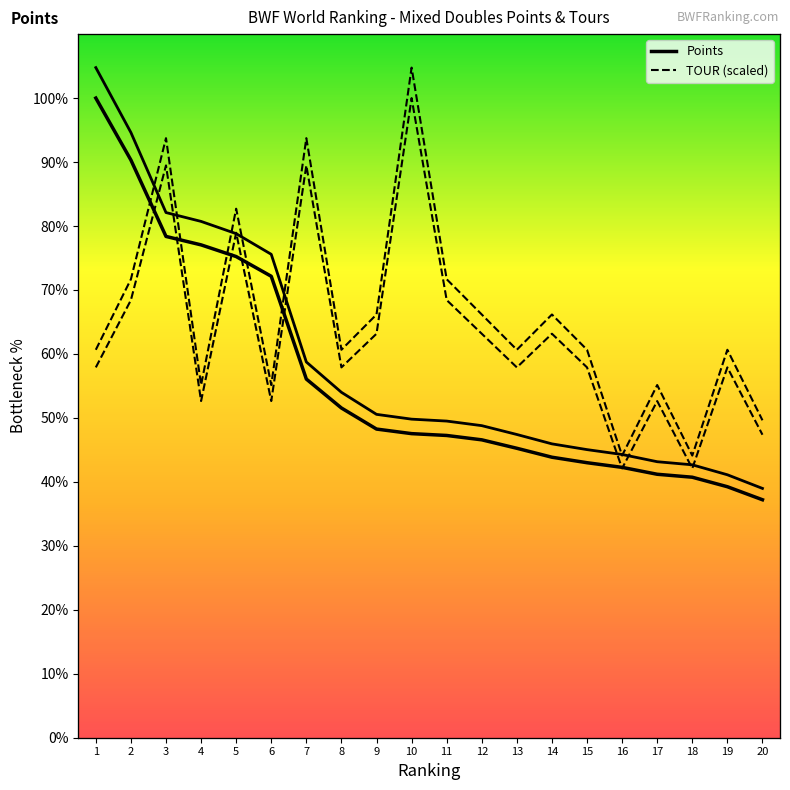

Reading left to right, what are all the values shown in this chart?

Points: 1=90850.0	2=82050.0	3=71200.0	4=70000.0	5=68340.0	6=65540.0	7=50940.0	8=46830.0	9=43840.0	10=43190.0	11=42930.0	12=42310.0	13=41110.0	14=39840.0	15=39060.0	16=38400.0	17=37420.0	18=37000.0	19=35650.0	20=33800.0
TOUR (scaled): 1=52597.4	2=62160.5	3=81286.8	4=47815.8	5=71723.7	6=47815.8	7=81286.8	8=52597.4	9=57378.9	10=90850.0	11=62160.5	12=57378.9	13=52597.4	14=57378.9	15=52597.4	16=38252.6	17=47815.8	18=38252.6	19=52597.4	20=43034.2
Points (%): 1=100.0	2=90.3	3=78.4	4=77.1	5=75.2	6=72.1	7=56.1	8=51.5	9=48.3	10=47.5	11=47.3	12=46.6	13=45.3	14=43.9	15=43.0	16=42.3	17=41.2	18=40.7	19=39.2	20=37.2
TOUR (%): 1=57.9	2=68.4	3=89.5	4=52.6	5=78.9	6=52.6	7=89.5	8=57.9	9=63.2	10=100.0	11=68.4	12=63.2	13=57.9	14=63.2	15=57.9	16=42.1	17=52.6	18=42.1	19=57.9	20=47.4